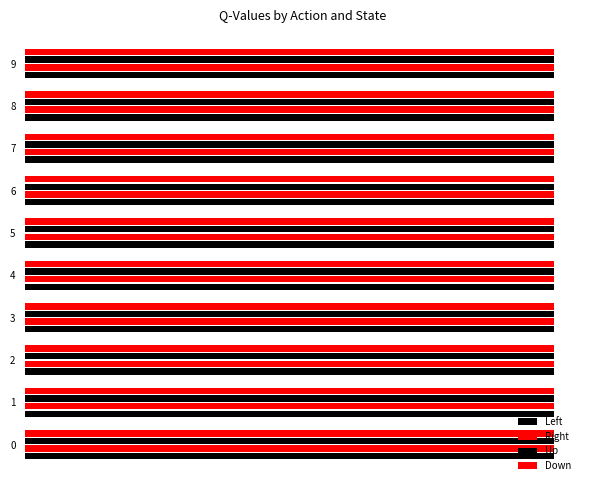

What are all the series names shown in the legend?

Left, Right, Up, Down